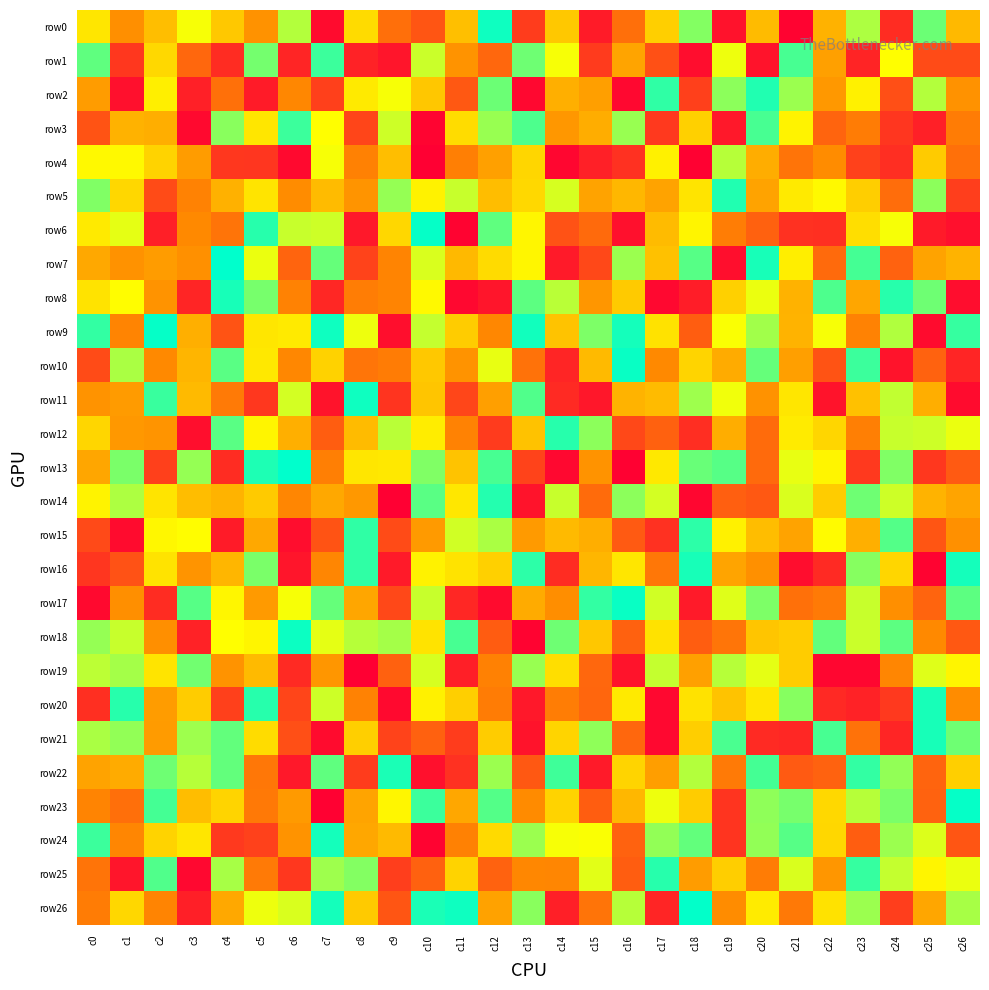

Reading right to left, extract all data points from this chart.

row0: c26=-9	c25=91	c24=-100	c23=69	c22=-14	c21=-125	c20=-7	c19=-116	c18=83	c17=7	c16=-60	c15=-110	c14=2	c13=-90	c12=122	c11=-4	c10=-75	c9=-60	c8=16	c7=-120	c6=67	c5=-38	c4=2	c3=45	c2=-5	c1=-40	c0=24
row1: c26=-81	c25=-81	c24=42	c23=-105	c22=-27	c21=103	c20=-115	c19=48	c18=-119	c17=-78	c16=-24	c15=-91	c14=45	c13=90	c12=-64	c11=-37	c10=60	c9=-114	c8=-106	c7=107	c6=-104	c5=88	c4=-100	c3=-64	c2=14	c1=-93	c0=95
row2: c26=-38	c25=67	c24=-79	c23=32	c22=-33	c21=75	c20=116	c19=80	c18=-88	c17=111	c16=-122	c15=-28	c14=-16	c13=-122	c12=91	c11=-73	c10=1	c9=45	c8=27	c7=-88	c6=-45	c5=-110	c4=-59	c3=-107	c2=31	c1=-117	c0=-30
row3: c26=-52	c25=-107	c24=-94	c23=-52	c22=-66	c21=34	c20=103	c19=-112	c18=8	c17=-92	c16=76	c15=-18	c14=-34	c13=101	c12=76	c11=17	c10=-124	c9=59	c8=-85	c7=42	c6=107	c5=24	c4=81	c3=-121	c2=-17	c1=-14	c0=-76
row4: c26=-59	c25=4	c24=-99	c23=-87	c22=-42	c21=-57	c20=-18	c19=66	c18=-126	c17=32	c16=-97	c15=-107	c14=-123	c13=12	c12=-27	c11=-50	c10=-127	c9=-5	c8=-49	c7=45	c6=-121	c5=-94	c4=-93	c3=-30	c2=10	c1=38	c0=38
row5: c26=-89	c25=80	c24=-61	c23=6	c22=38	c21=27	c20=-25	c19=116	c18=23	c17=-25	c16=-10	c15=-25	c14=56	c13=14	c12=-6	c11=61	c10=33	c9=77	c8=-36	c7=-7	c6=-42	c5=23	c4=-15	c3=-48	c2=-81	c1=13	c0=84
row6: c26=-117	c25=-111	c24=45	c23=18	c22=-98	c21=-97	c20=-68	c19=-51	c18=35	c17=-7	c16=-117	c15=-63	c14=-77	c13=36	c12=95	c11=-125	c10=125	c9=13	c8=-112	c7=59	c6=61	c5=114	c4=-57	c3=-44	c2=-108	c1=51	c0=27
row7: c26=-13	c25=-25	c24=-67	c23=104	c22=-63	c21=30	c20=119	c19=-118	c18=98	c17=-3	c16=75	c15=-83	c14=-111	c13=36	c12=16	c11=-9	c10=55	c9=-47	c8=-86	c7=93	c6=-66	c5=49	c4=127	c3=-39	c2=-30	c1=-38	c0=-21
row8: c26=-119	c25=90	c24=114	c23=-23	c22=101	c21=-14	c20=49	c19=8	c18=-109	c17=-122	c16=3	c15=-35	c14=65	c13=96	c12=-114	c11=-122	c10=38	c9=-47	c8=-51	c7=-103	c6=-48	c5=87	c4=119	c3=-104	c2=-37	c1=41	c0=22
row9: c26=109	c25=-120	c24=68	c23=-48	c22=45	c21=-13	c20=73	c19=44	c18=-70	c17=21	c16=120	c15=85	c14=-1	c13=121	c12=-45	c11=5	c10=62	c9=-118	c8=48	c7=122	c6=27	c5=24	c4=-76	c3=-16	c2=125	c1=-47	c0=110
row10: c26=-104	c25=-67	c24=-115	c23=107	c22=-76	c21=-28	c20=93	c19=-19	c18=11	c17=-44	c16=124	c15=-8	c14=-104	c13=-58	c12=50	c11=-37	c10=2	c9=-52	c8=-56	c7=9	c6=-45	c5=26	c4=97	c3=-12	c2=-44	c1=70	c0=-81
row11: c26=-120	c25=-17	c24=63	c23=-3	c22=-115	c21=24	c20=-38	c19=47	c18=74	c17=-7	c16=-13	c15=-113	c14=-101	c13=100	c12=-28	c11=-84	c10=0	c9=-95	c8=122	c7=-115	c6=57	c5=-93	c4=-53	c3=-8	c2=108	c1=-31	c0=-37
row12: c26=49	c25=59	c24=61	c23=-50	c22=12	c21=28	c20=-62	c19=-18	c18=-99	c17=-68	c16=-83	c15=80	c14=114	c13=-2	c12=-91	c11=-48	c10=29	c9=65	c8=-7	c7=-70	c6=-16	c5=35	c4=97	c3=-118	c2=-36	c1=-33	c0=12
row13: c26=-72	c25=-93	c24=84	c23=-92	c22=35	c21=50	c20=-63	c19=98	c18=92	c17=26	c16=-126	c15=-37	c14=-122	c13=-86	c12=103	c11=-1	c10=84	c9=26	c8=24	c7=-50	c6=127	c5=117	c4=-100	c3=77	c2=-88	c1=86	c0=-23
row14: c26=-24	c25=-13	c24=59	c23=90	c22=5	c21=55	c20=-73	c19=-69	c18=-123	c17=57	c16=80	c15=-62	c14=61	c13=-115	c12=115	c11=25	c10=97	c9=-127	c8=-33	c7=-21	c6=-46	c5=3	c4=-13	c3=-6	c2=23	c1=69	c0=34
row15: c26=-39	c25=-75	c24=99	c23=-16	c22=40	c21=-25	c20=-6	c19=32	c18=112	c17=-97	c16=-72	c15=-17	c14=-8	c13=-32	c12=70	c11=58	c10=-32	c9=-81	c8=111	c7=-76	c6=-119	c5=-21	c4=-110	c3=41	c2=37	c1=-120	c0=-82
row16: c26=120	c25=-125	c24=12	c23=82	c22=-101	c21=-119	c20=-39	c19=-24	c18=119	c17=-55	c16=24	c15=-11	c14=-100	c13=112	c12=8	c11=22	c10=33	c9=-111	c8=111	c7=-46	c6=-114	c5=86	c4=-11	c3=-36	c2=22	c1=-77	c0=-94
row17: c26=96	c25=-66	c24=-40	c23=61	c22=-53	c21=-59	c20=85	c19=53	c18=-111	c17=58	c16=124	c15=110	c14=-41	c13=-19	c12=-120	c11=-103	c10=61	c9=-83	c8=-23	c7=93	c6=45	c5=-32	c4=36	c3=98	c2=-100	c1=-40	c0=-121
row18: c26=-73	c25=-44	c24=96	c23=60	c22=94	c21=5	c20=0	c19=-56	c18=-70	c17=21	c16=-68	c15=1	c14=90	c13=-125	c12=-71	c11=103	c10=22	c9=72	c8=66	c7=51	c6=123	c5=35	c4=42	c3=-106	c2=-40	c1=61	c0=77
row19: c26=35	c25=53	c24=-46	c23=-123	c22=-123	c21=5	c20=51	c19=66	c18=-27	c17=62	c16=-115	c15=-64	c14=18	c13=76	c12=-49	c11=-108	c10=56	c9=-68	c8=-127	c7=-35	c6=-101	c5=-8	c4=-37	c3=89	c2=23	c1=72	c0=64
row20: c26=-42	c25=119	c24=-92	c23=-106	c22=-102	c21=82	c20=24	c19=-1	c18=21	c17=-122	c16=27	c15=-65	c14=-51	c13=-112	c12=-52	c11=7	c10=32	c9=-121	c8=-48	c7=59	c6=-85	c5=114	c4=-88	c3=5	c2=-30	c1=114	c0=-98
row21: c26=90	c25=119	c24=-104	c23=-58	c22=103	c21=-103	c20=-101	c19=102	c18=6	c17=-122	c16=-64	c15=79	c14=11	c13=-115	c12=5	c11=-90	c10=-68	c9=-86	c8=7	c7=-120	c6=-79	c5=17	c4=94	c3=74	c2=-31	c1=78	c0=70
row22: c26=7	c25=-66	c24=78	c23=110	c22=-67	c21=-72	c20=104	c19=-53	c18=67	c17=-29	c16=11	c15=-111	c14=106	c13=-73	c12=75	c11=-97	c10=-117	c9=118	c8=-90	c7=95	c6=-112	c5=-55	c4=94	c3=66	c2=90	c1=-19	c0=-25
row23: c26=125	c25=-67	c24=86	c23=66	c22=14	c21=87	c20=79	c19=-95	c18=5	c17=48	c16=-10	c15=-70	c14=10	c13=-43	c12=99	c11=-22	c10=107	c9=36	c8=-24	c7=-126	c6=-32	c5=-54	c4=11	c3=-6	c2=104	c1=-60	c0=-47
row24: c26=-75	c25=54	c24=75	c23=-70	c22=13	c21=98	c20=78	c19=-95	c18=94	c17=78	c16=-67	c15=44	c14=45	c13=75	c12=15	c11=-49	c10=-125	c9=-8	c8=-22	c7=120	c6=-37	c5=-87	c4=-92	c3=24	c2=10	c1=-46	c0=107
row25: c26=49	c25=35	c24=62	c23=109	c22=-35	c21=55	c20=-52	c19=6	c18=-30	c17=114	c16=-70	c15=52	c14=-46	c13=-45	c12=-67	c11=10	c10=-68	c9=-89	c8=83	c7=74	c6=-93	c5=-53	c4=71	c3=-122	c2=100	c1=-114	c0=-57
row26: c26=71	c25=-23	c24=-89	c23=75	c22=21	c21=-54	c20=28	c19=-42	c18=126	c17=-104	c16=66	c15=-57	c14=-108	c13=81	c12=-26	c11=122	c10=118	c9=-75	c8=3	c7=120	c6=55	c5=48	c4=-21	c3=-108	c2=-47	c1=13	c0=-52